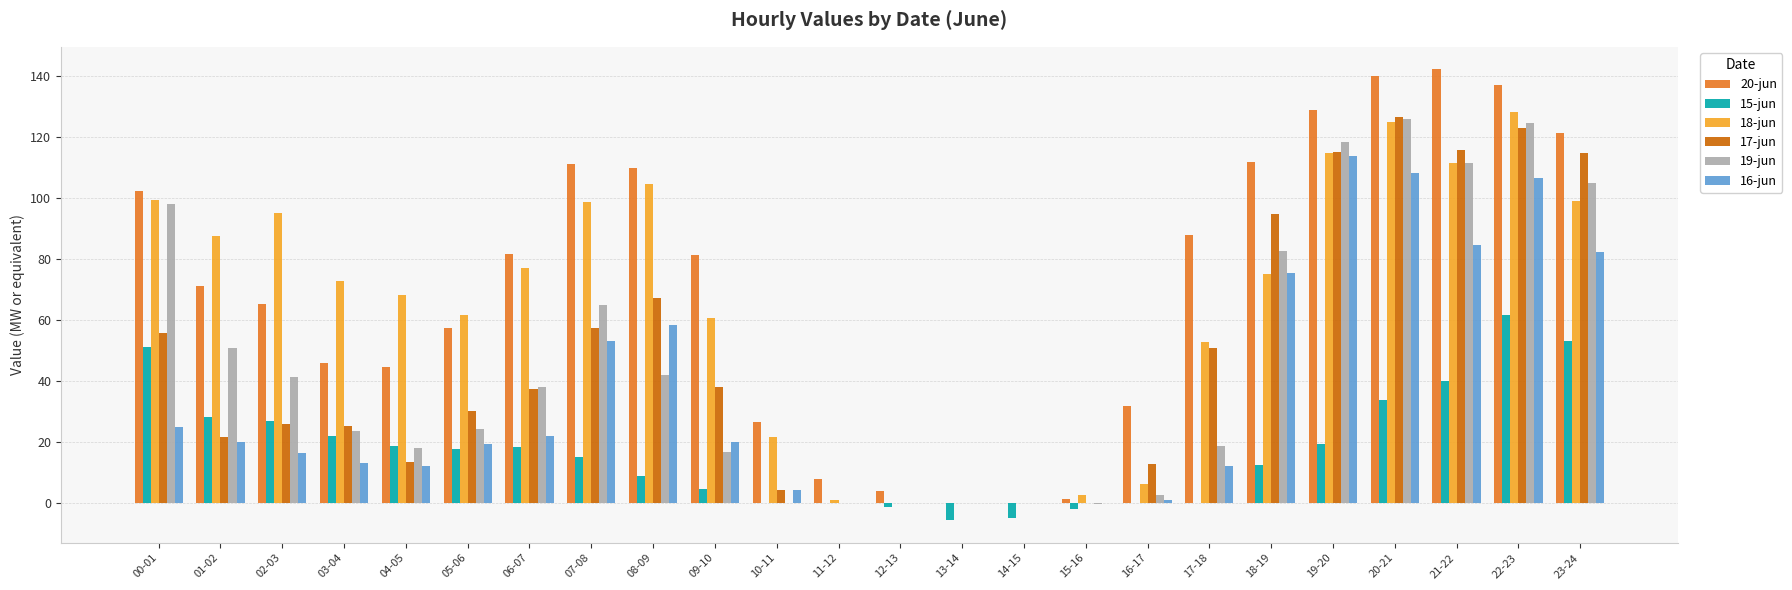

Where is 19-jun nearest to the value 62?

07-08